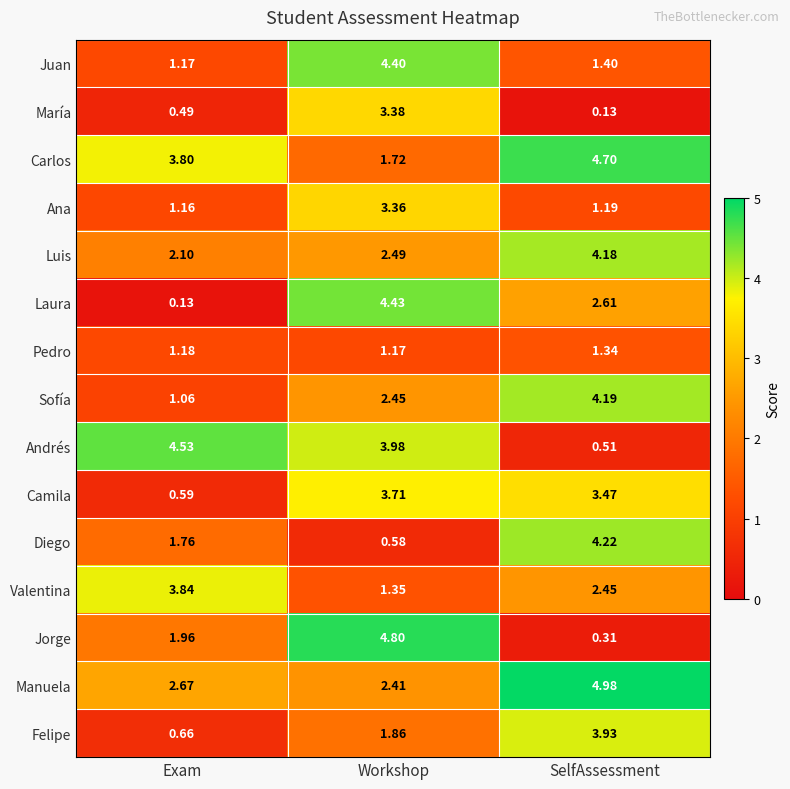

Which series has the largest range (max minus min)?

Jorge